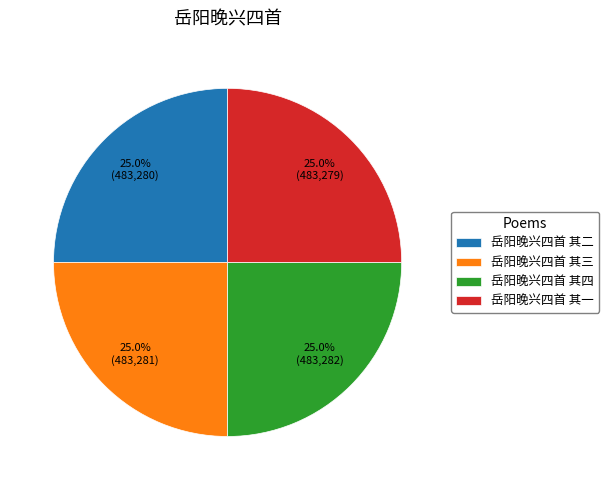

How much of the chart is everything except 岳阳晚兴四首 其四?

75.0%